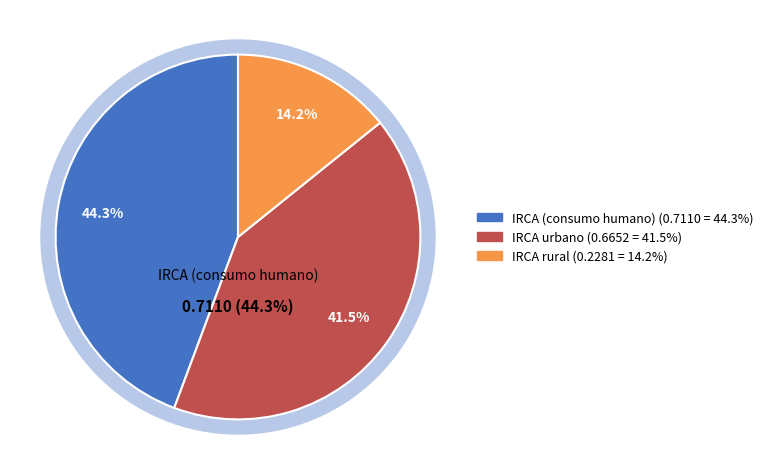

True or false: IRCA urbano accounts for 41% of the total.

True